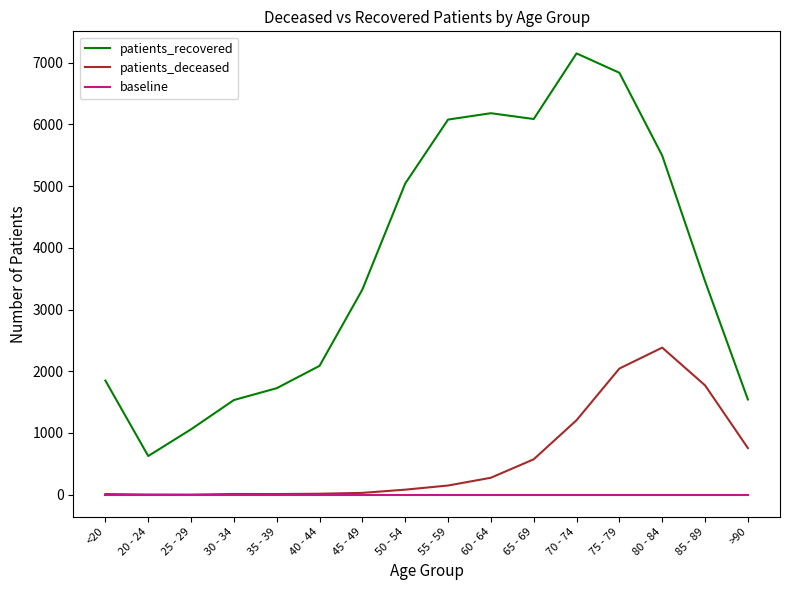

At which label does patients_recovered first exceed 3459?

50 - 54